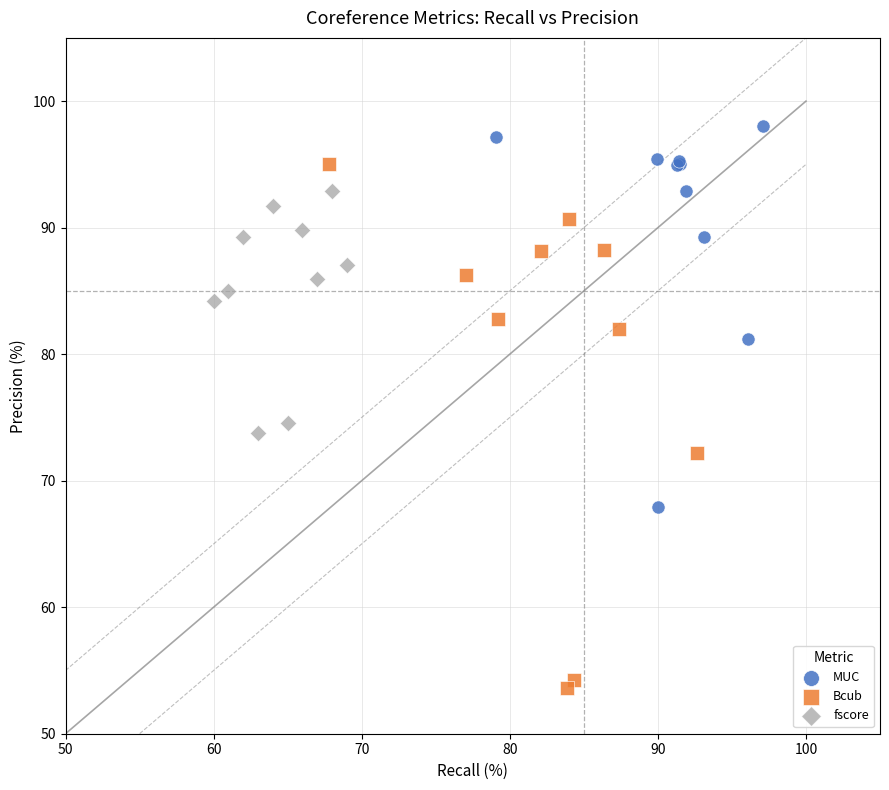

Which series contains the highest Y value?

MUC